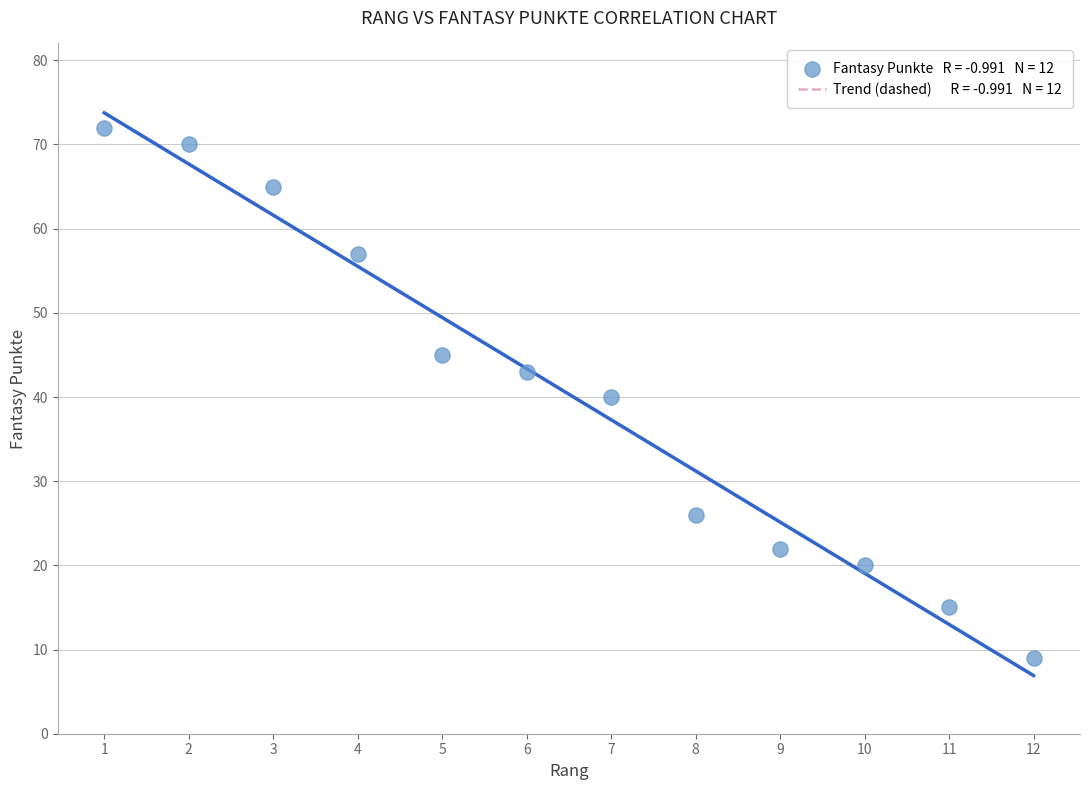

What is the average Y value?

40